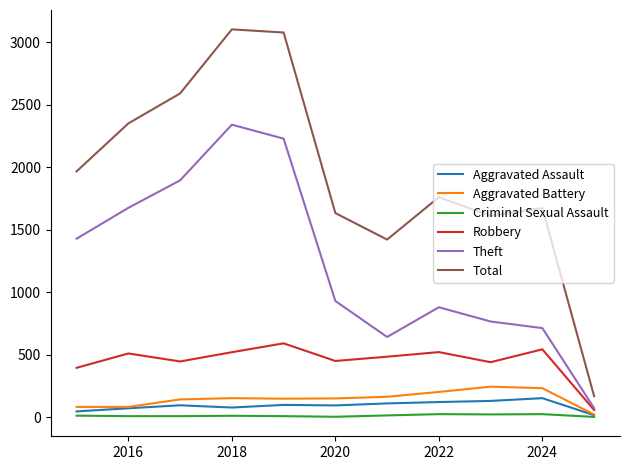

Which series has the largest range (max minus min)?

Total